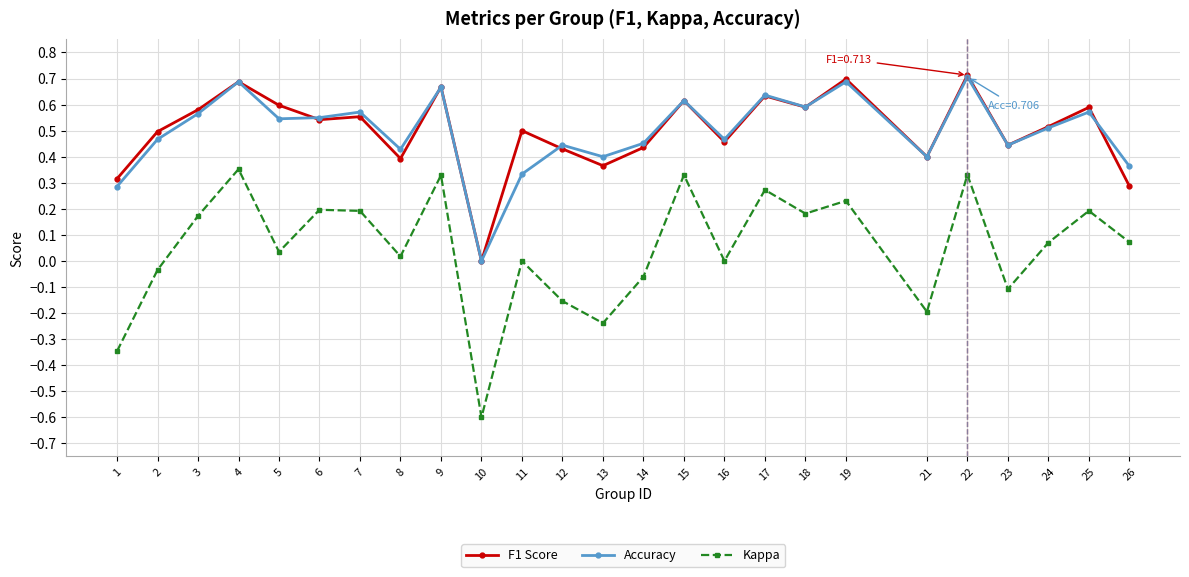

True or false: F1 Score and Kappa cross at least once.

False